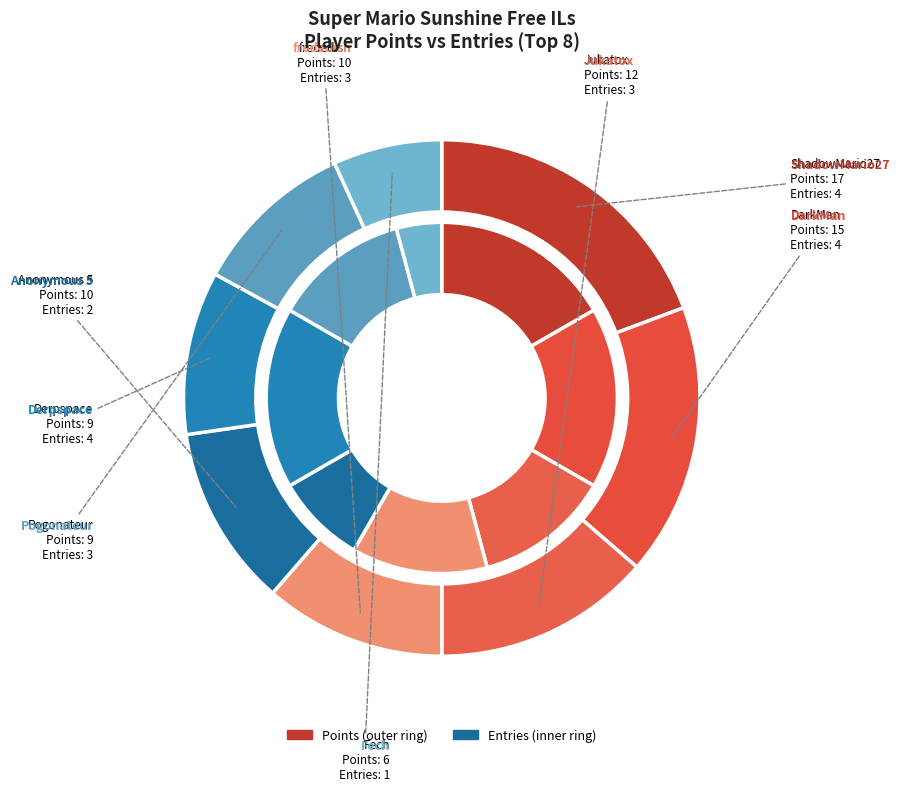

Is points the majority of the pie?

No